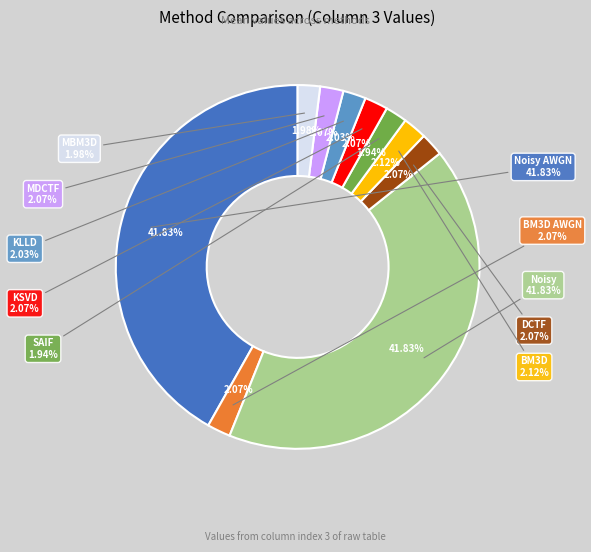

How many slices are in this pie chart?

10